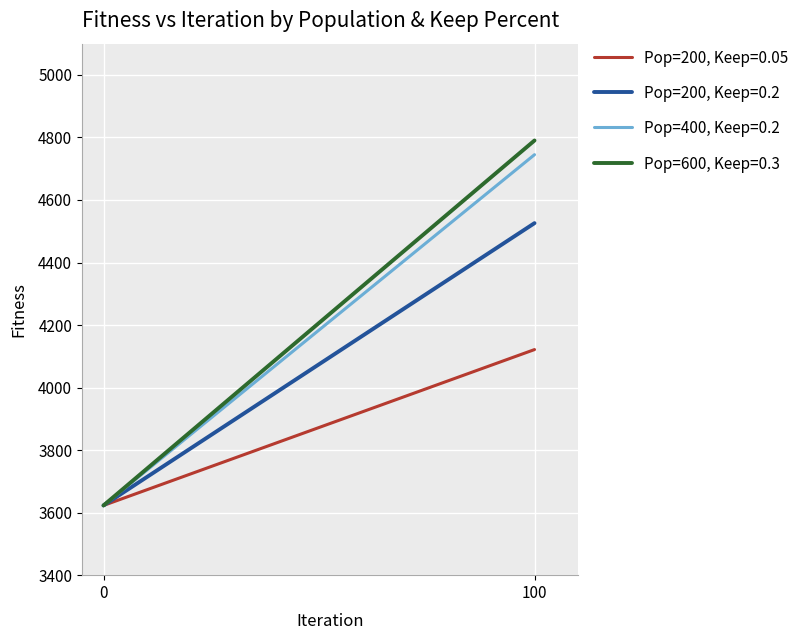

At which category is the sum across all series the highest?

100